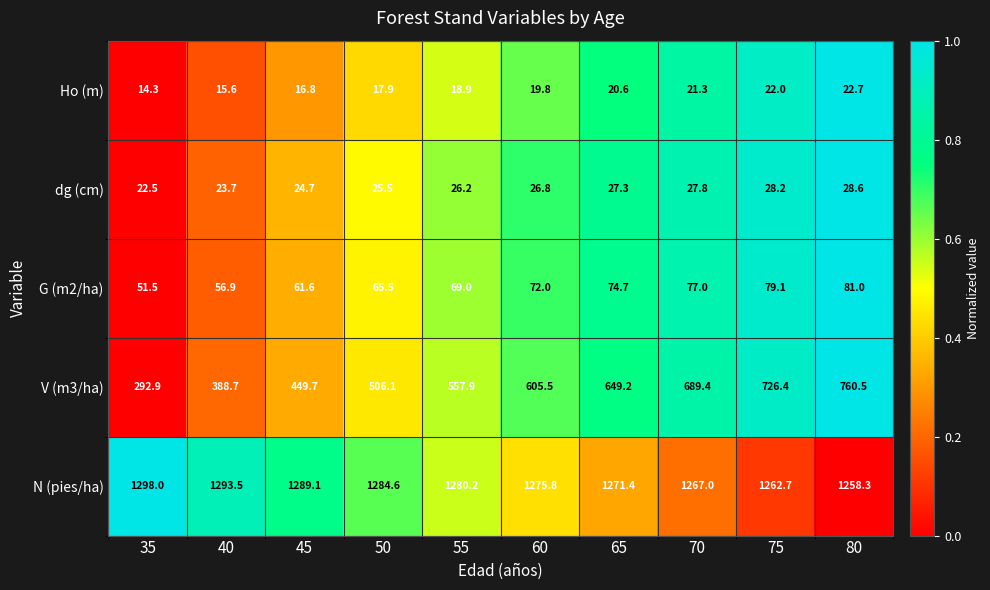

How many categories are shown in the chart?

10